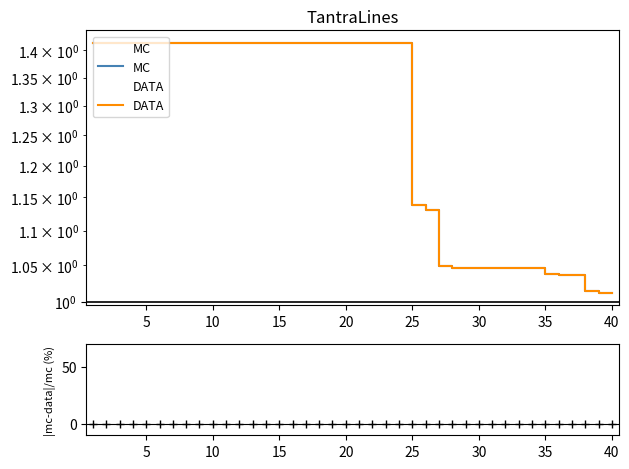

The DATA series shows 1.0 at 35. True or false?

True